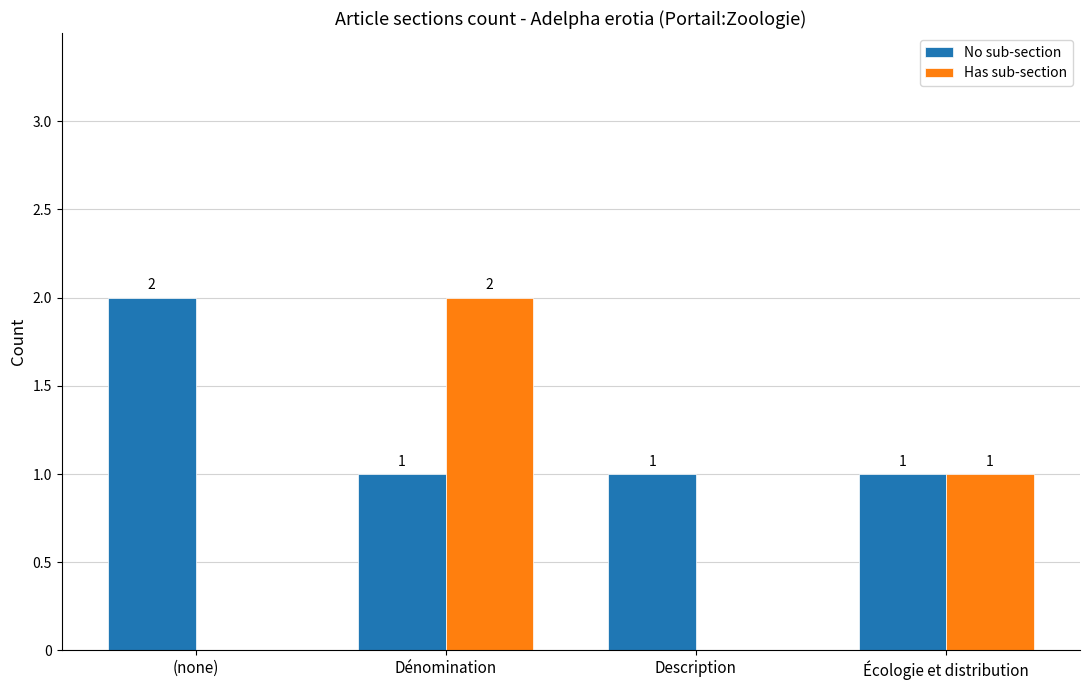

The value of Has sub-section at Écologie et distribution is 1. True or false?

True